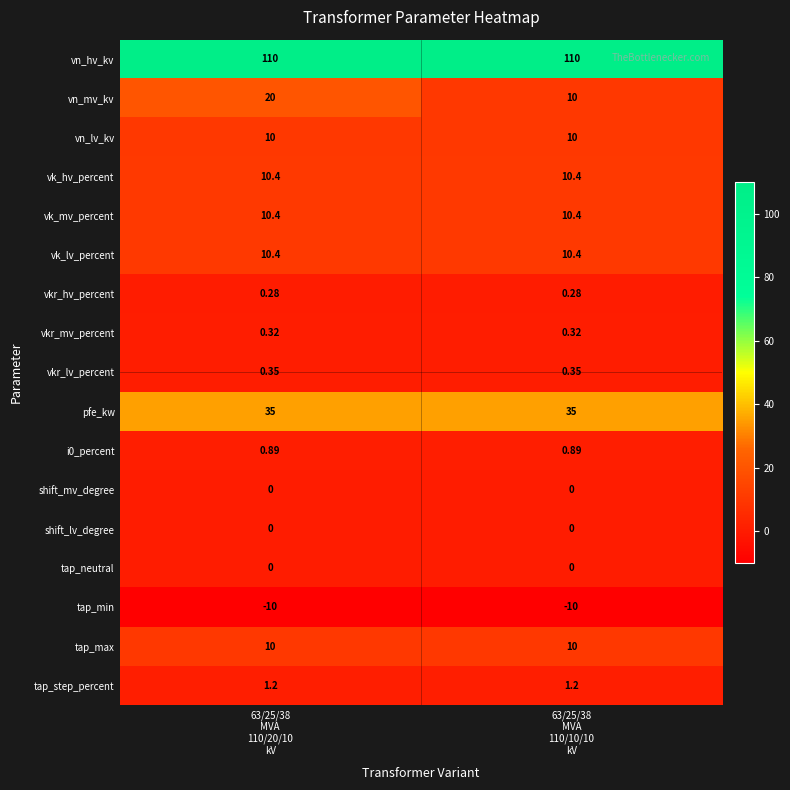

Which series changed the most between 63/25/38
MVA
110/20/10
kV and 63/25/38
MVA
110/10/10
kV?

vn_mv_kv